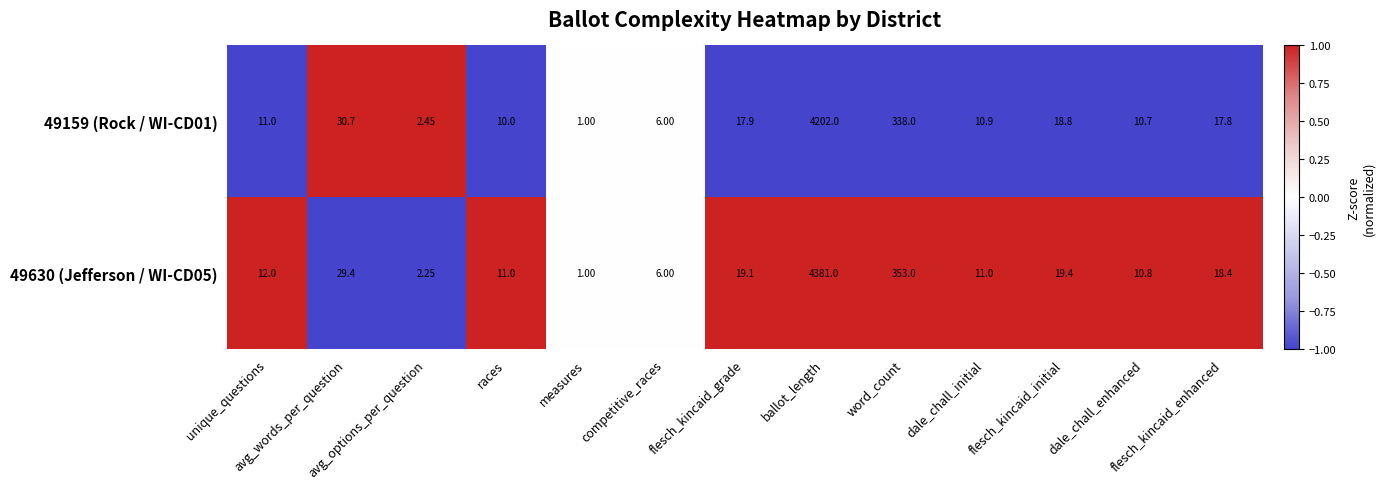

How many values in the 49159 (Rock / WI-CD01) series are below 11?

6